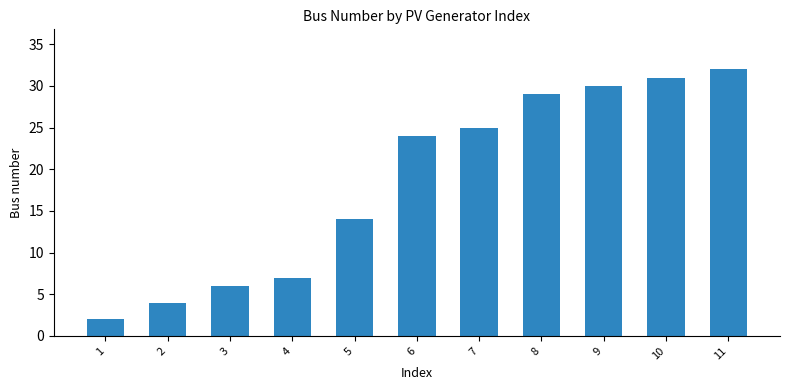

What is the average value?

19